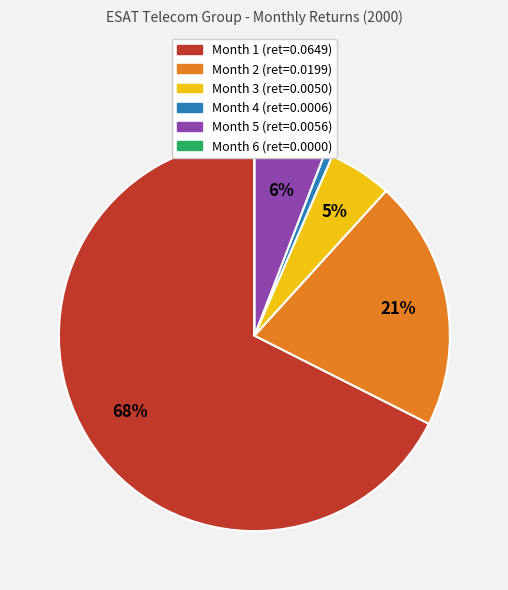

What is the largest slice in the pie chart?

Month 1